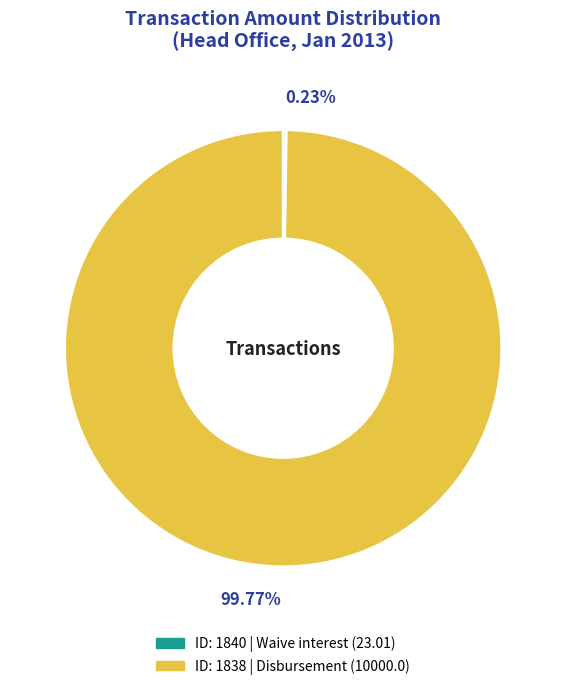

Is there any slice that represents more than half of the pie?

Yes